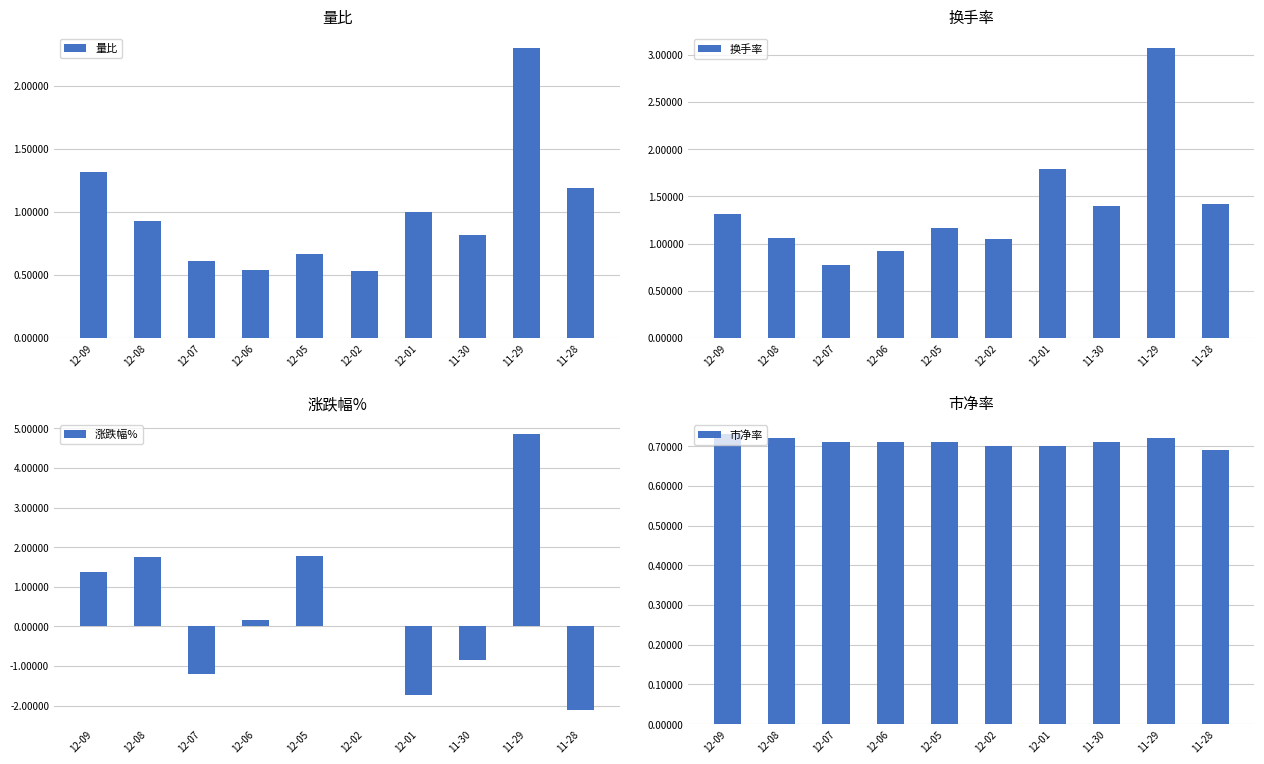

Rank the series by their average value, from lowest to highest.

涨跌幅%, 市净率, 量比, 换手率